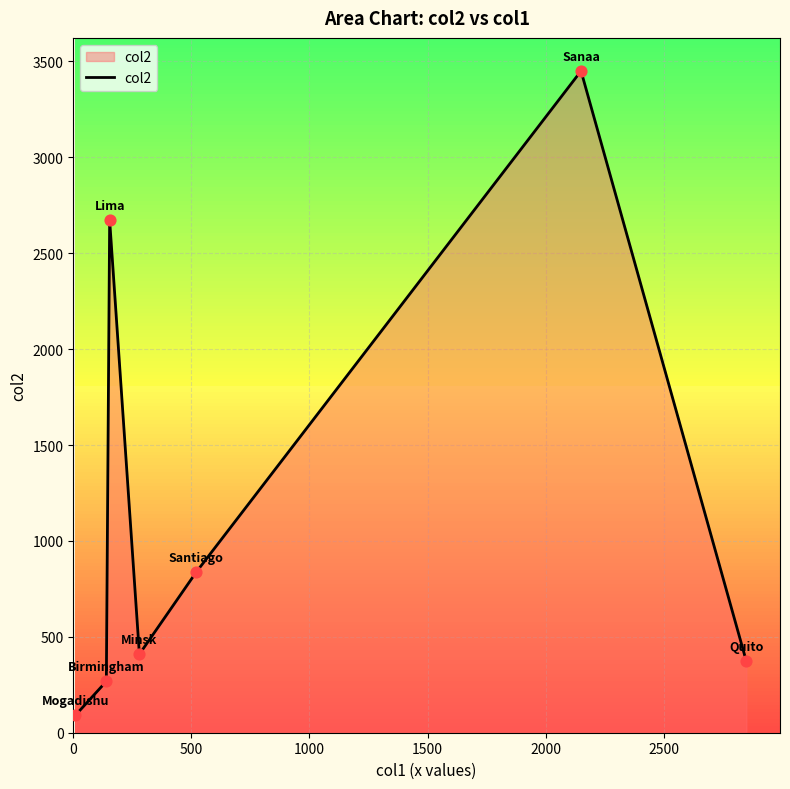

What is the average value?

1157.3